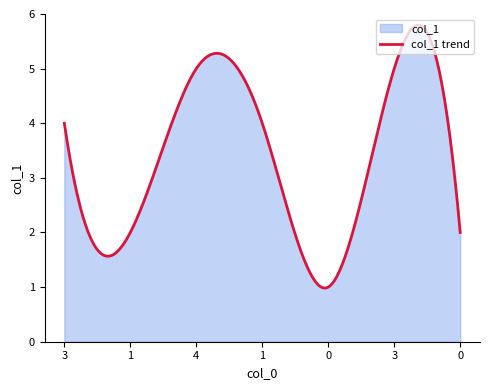

At which category does the data reach its first local peak?

4